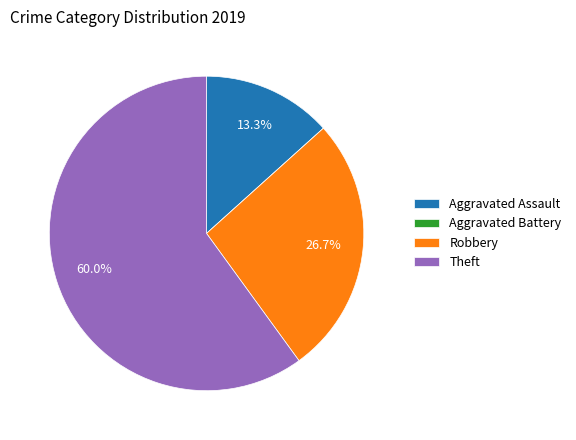

What is the total percentage of Aggravated Assault and Theft?

73.3%